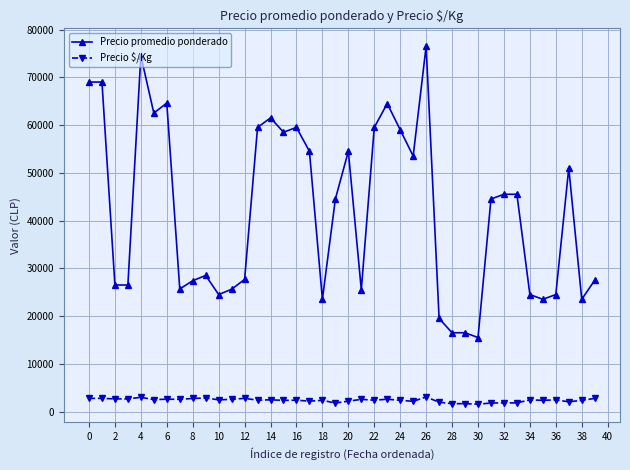

How many lines are shown in the chart?

2